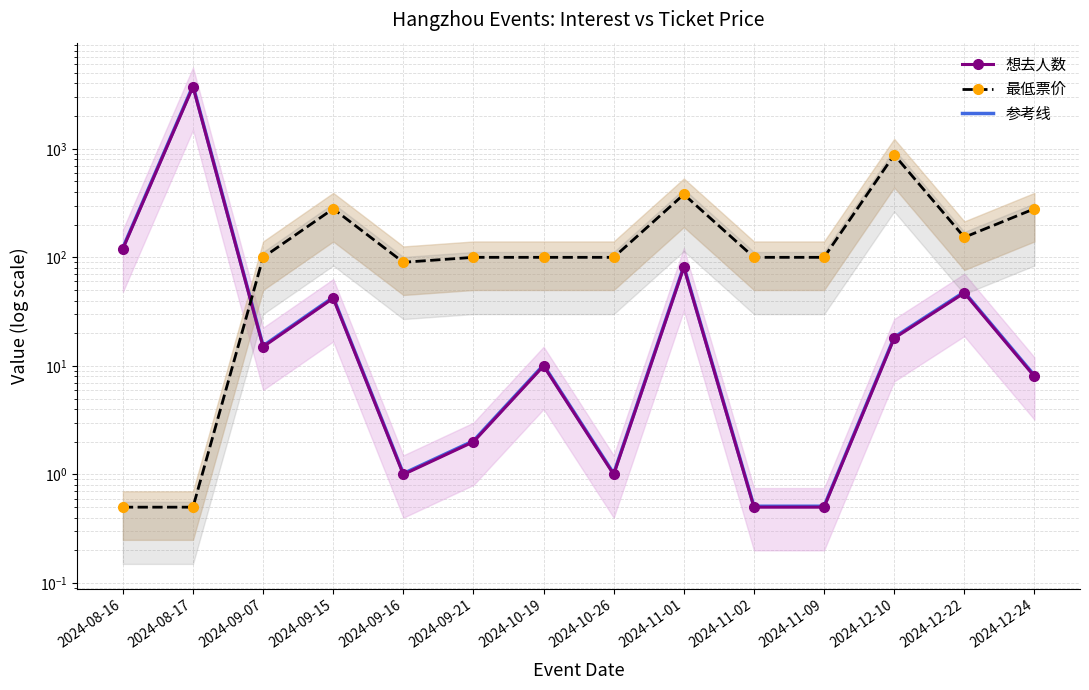

How many lines are shown in the chart?

3